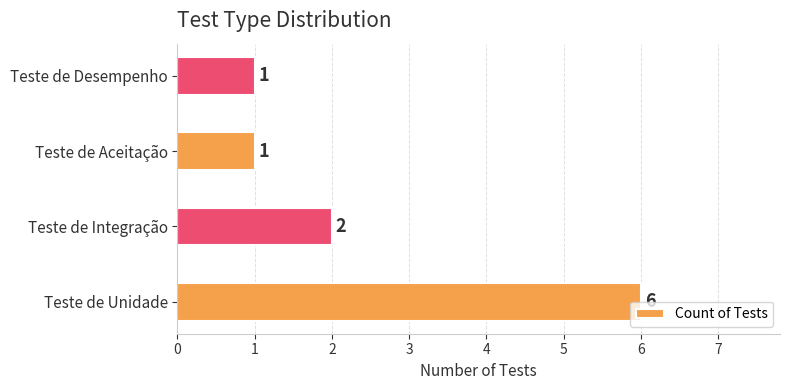

What is the maximum value shown in the chart?

6